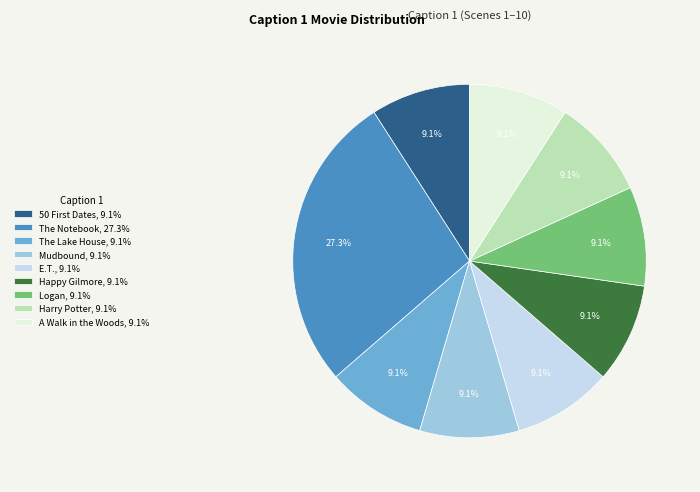

What is the ratio of the value at The Lake House, 9.1% to the value at The Notebook, 27.3%?

0.3